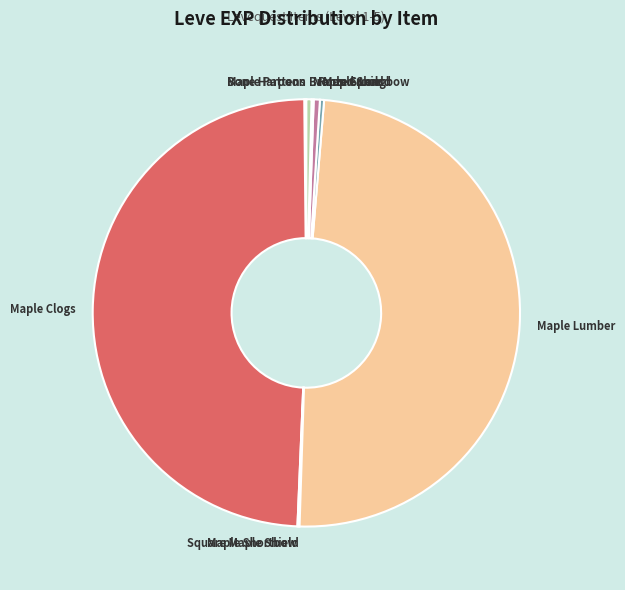

Is Bronze Spear the majority of the pie?

No